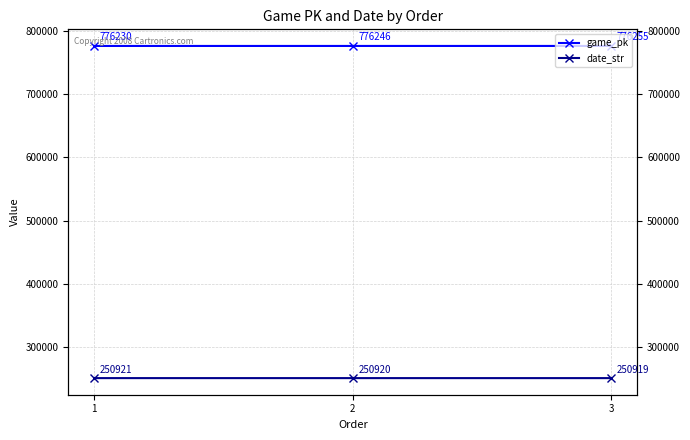

Reading left to right, transcribe all the data shown in this chart.

game_pk: 776230	776246	776255
date_str: 250921	250920	250919